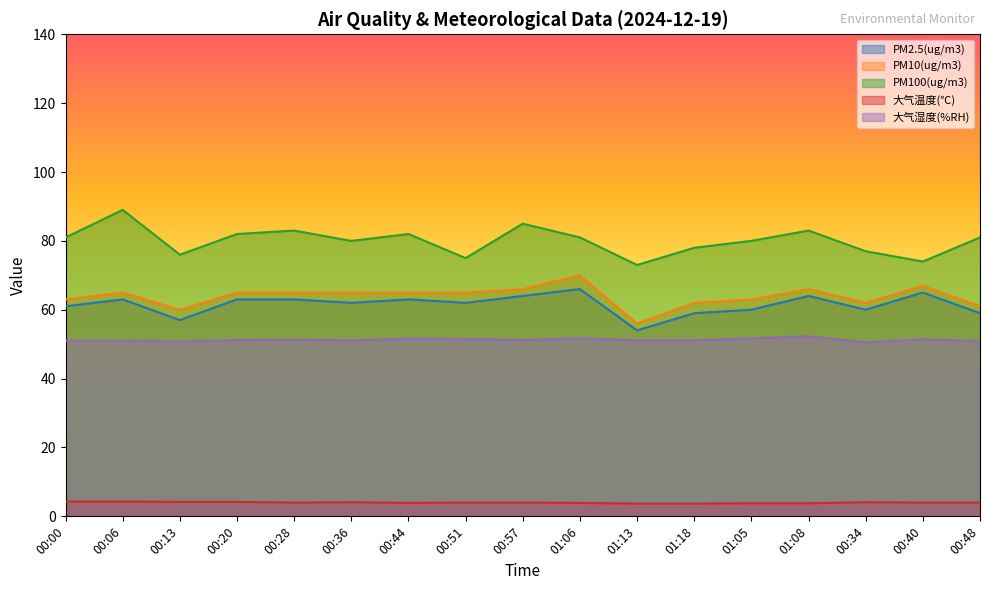

True or false: PM10(ug/m3) and 大气温度(℃) cross at least once.

False